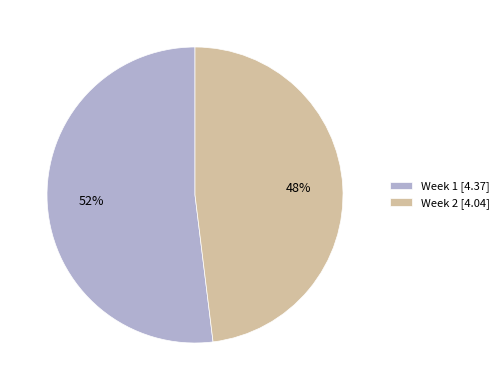

Do Week 1 and Week 2 together represent more than half of the pie?

Yes